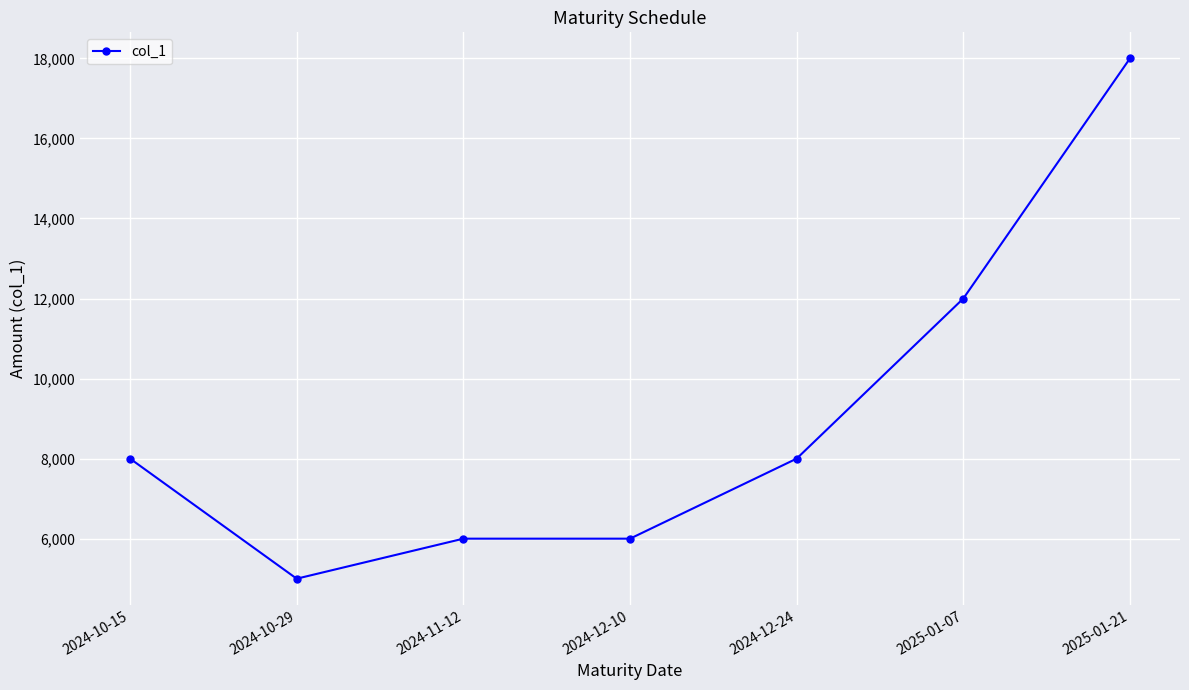

Where is the first local minimum?

2024-10-29